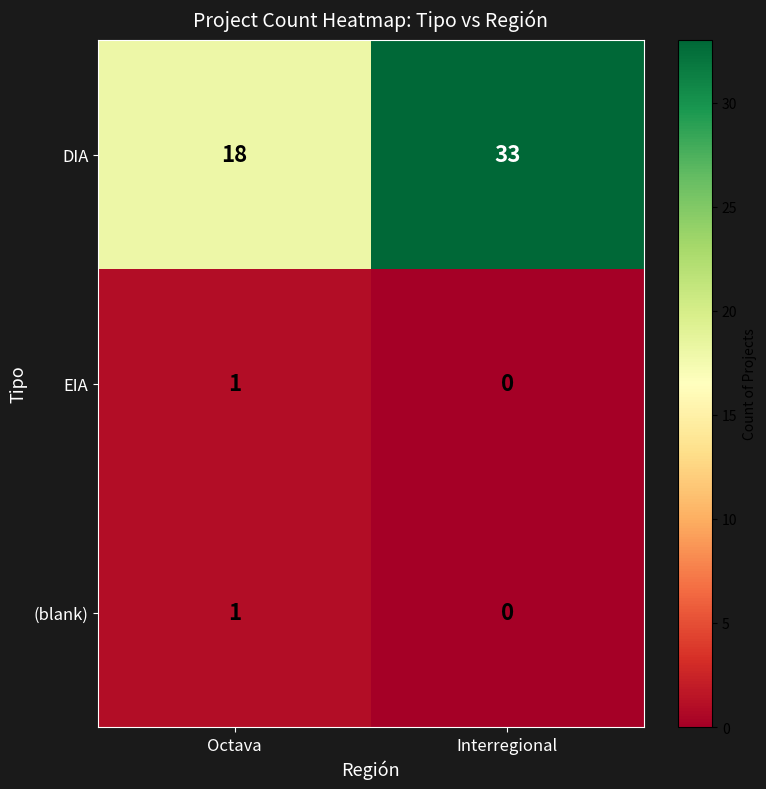

How many categories are shown in the chart?

2